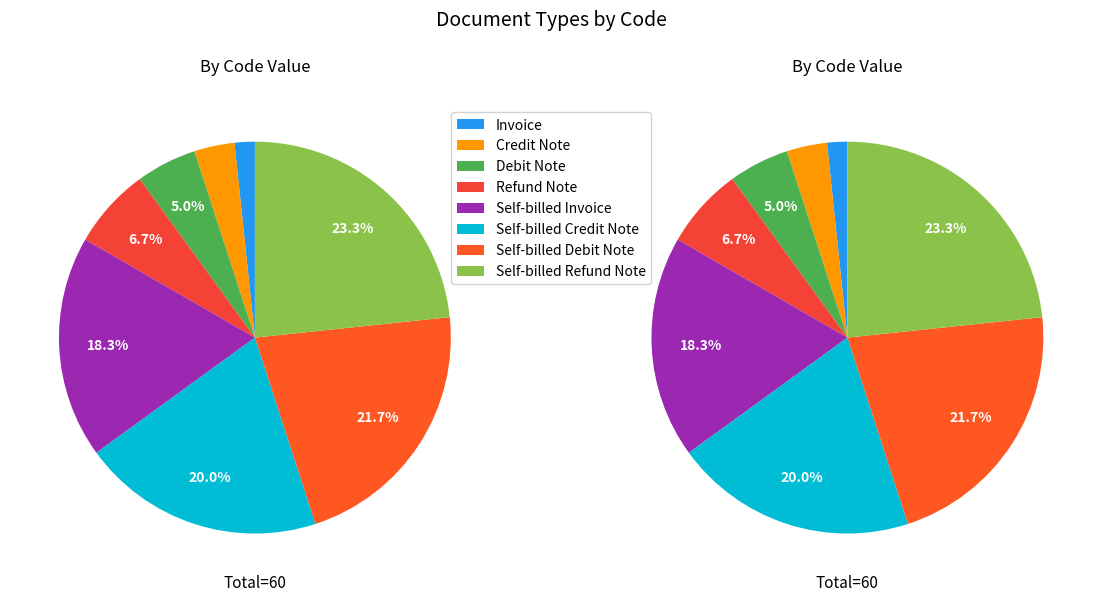

The Credit Note slice represents 3% of the pie. True or false?

True